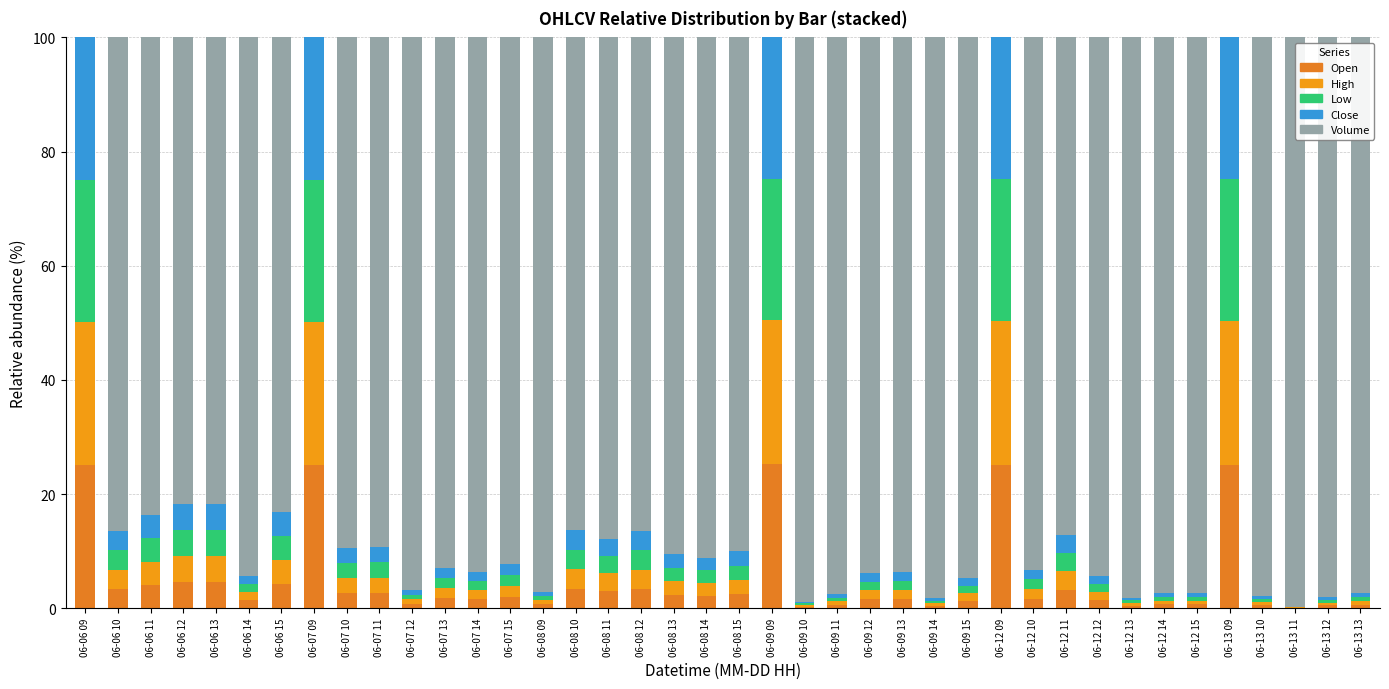

How many series are shown in this chart?

5